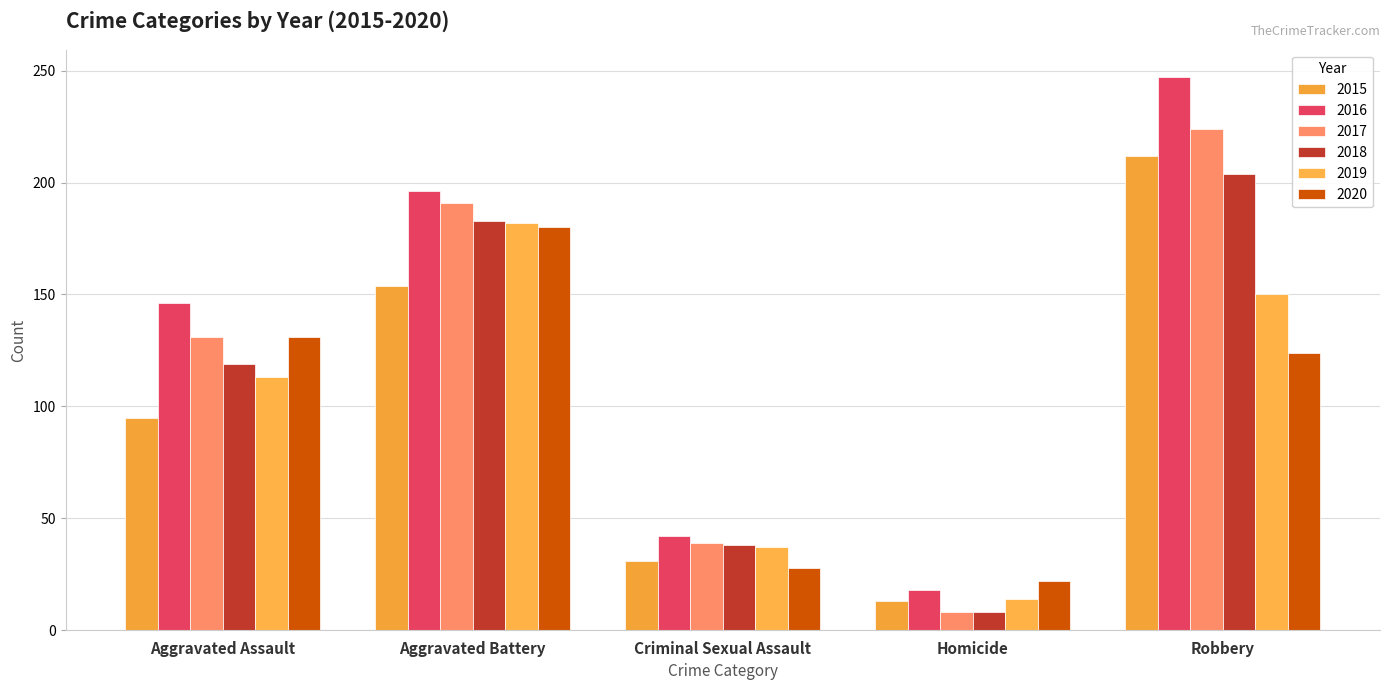

What is the label of the 2nd bar from the right?

Homicide